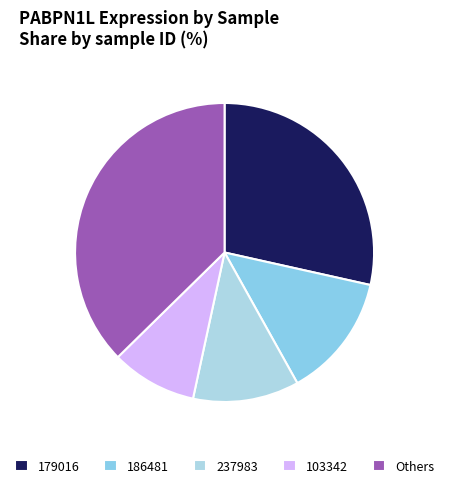

Count the number of slices in the pie.

5